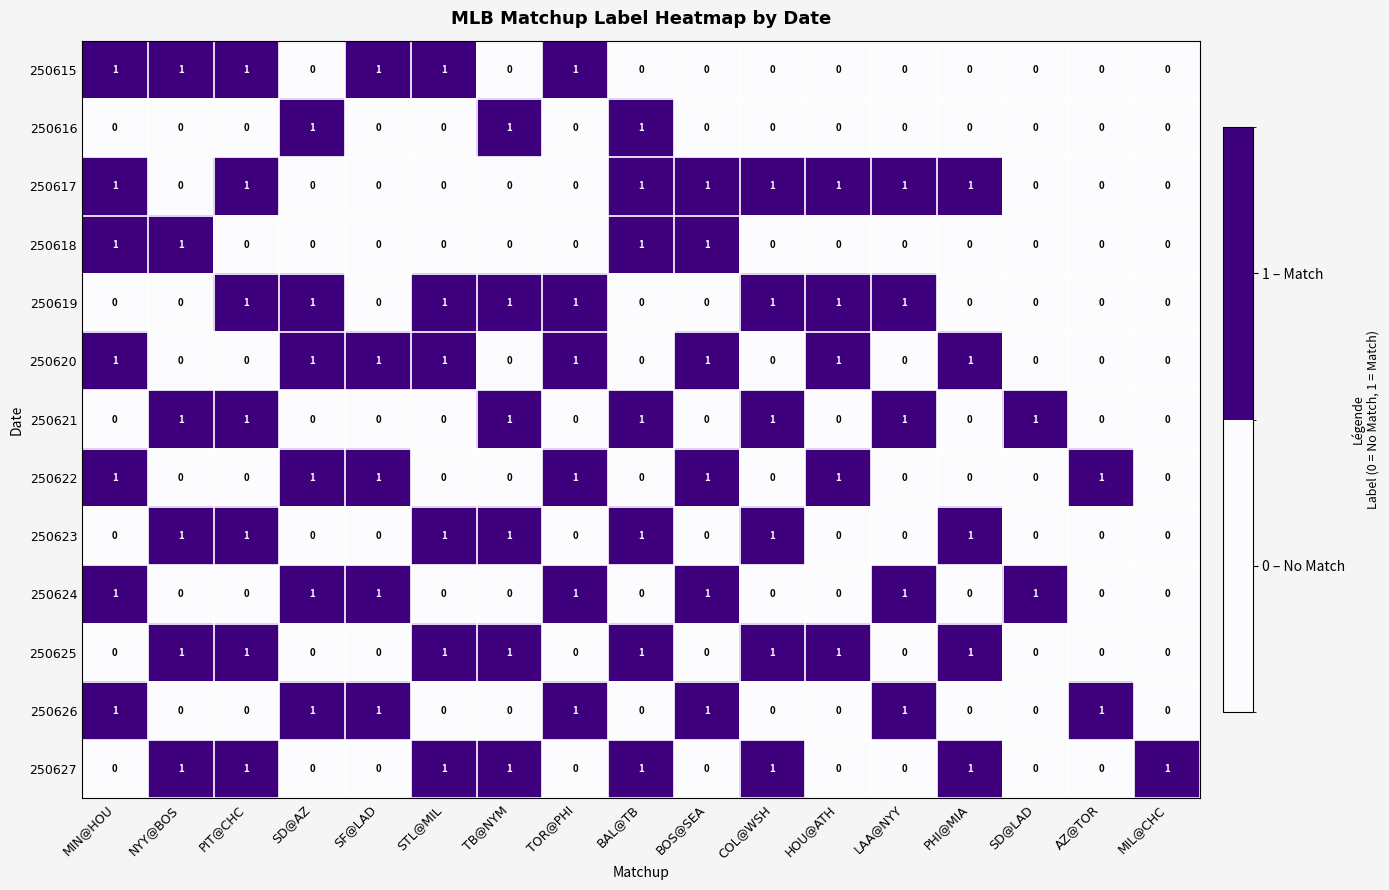

What is the sum of all 250621 values?

7